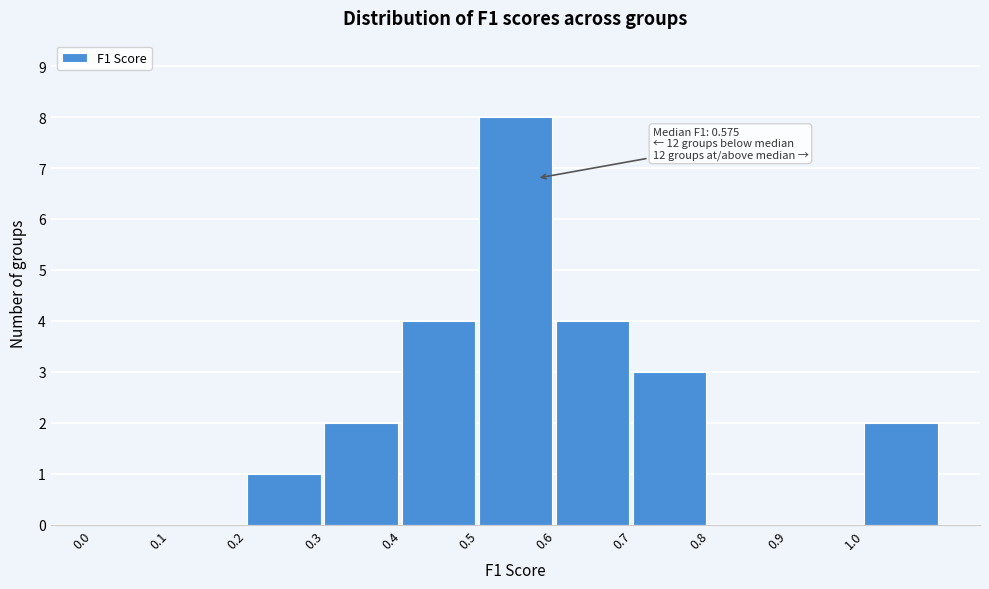

Which range on the x-axis has the tallest bar?

0.5 to 0.6